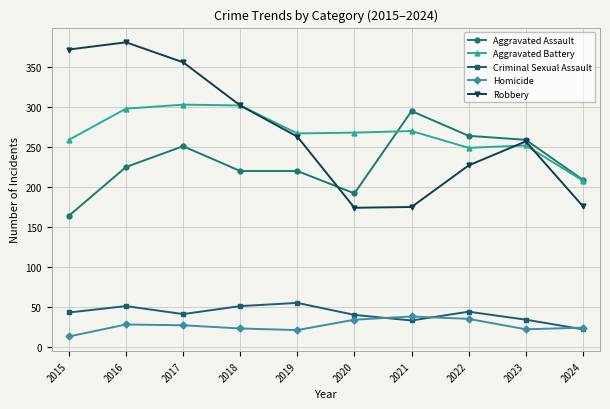

How many categories are shown in the chart?

10